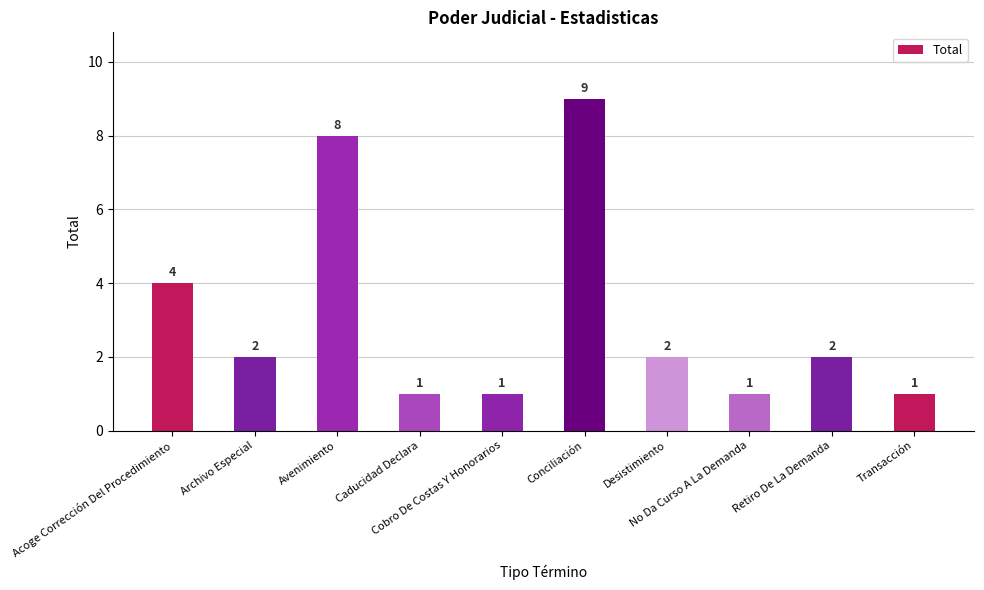

What is the difference between the maximum and minimum values?

8